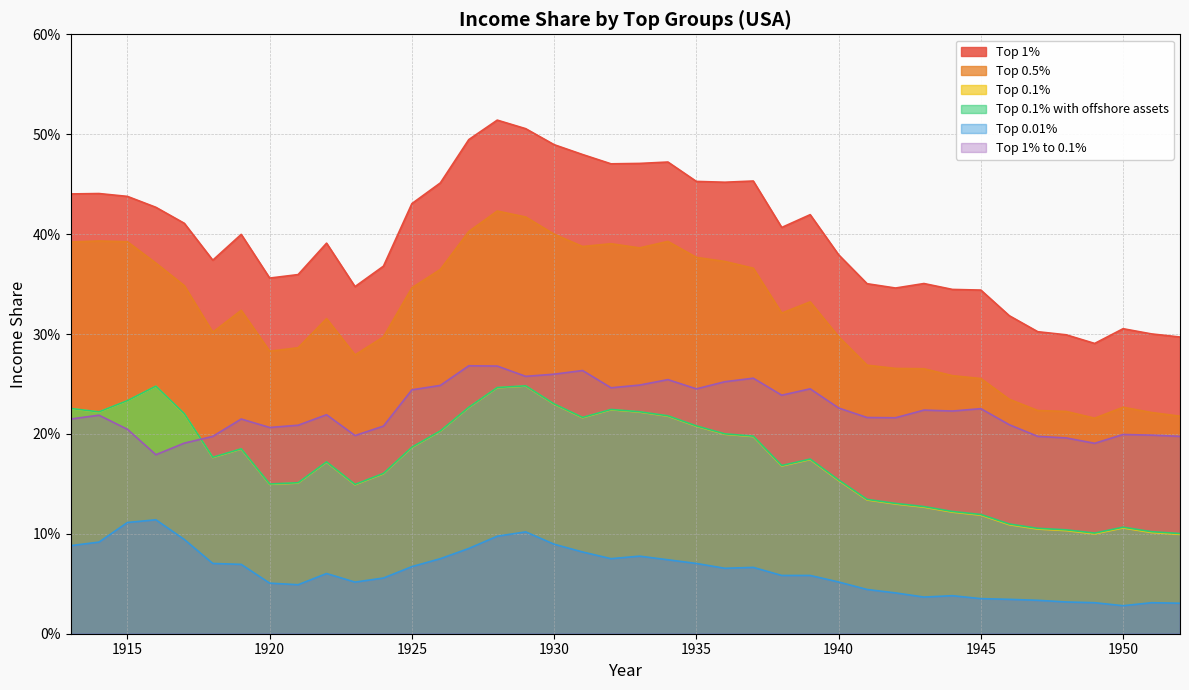

Which series has the widest spread of values?

Top 1%